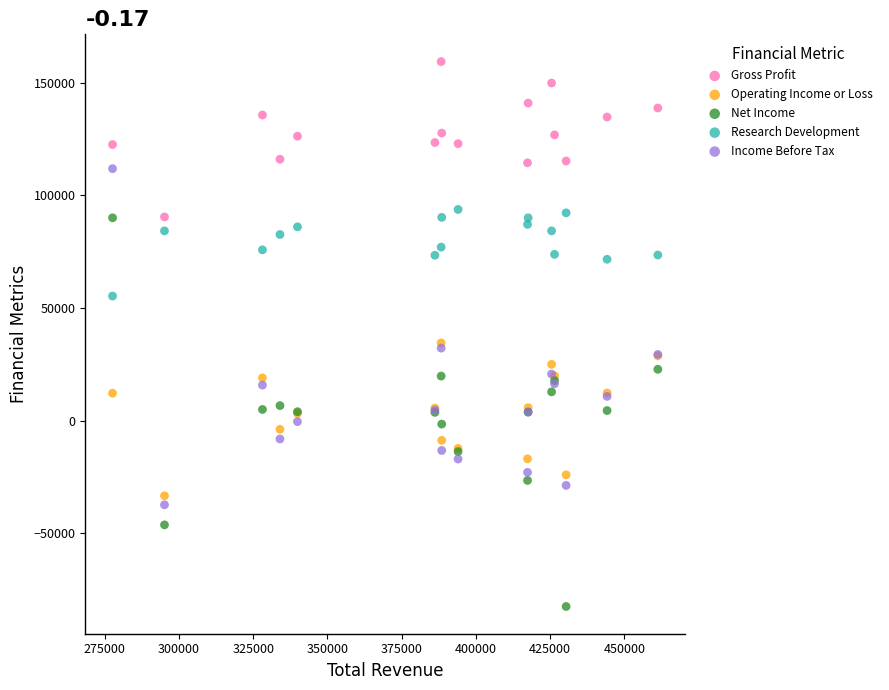

What are all the series names shown in the legend?

Gross Profit, Operating Income or Loss, Net Income, Research Development, Income Before Tax